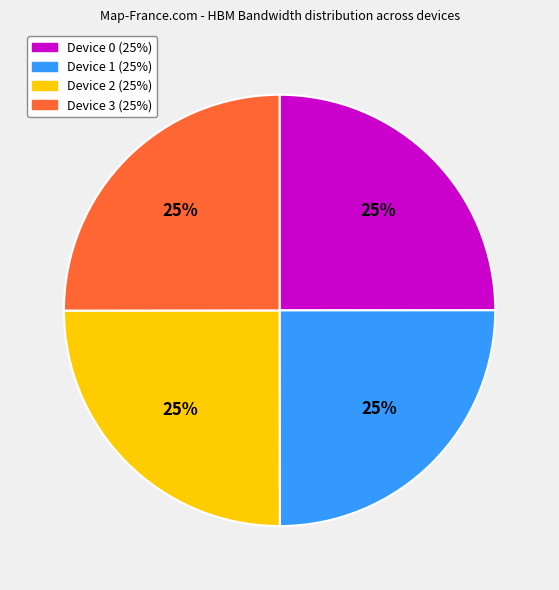

How many segments does this pie chart have?

4